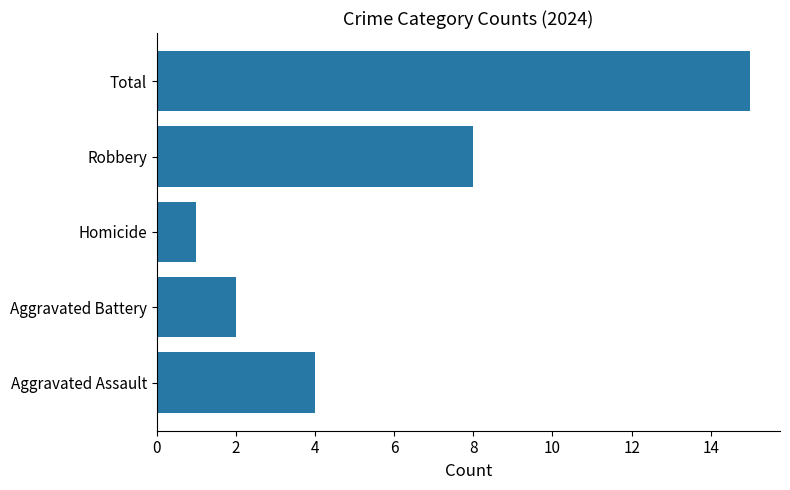

What is the sum of all values?

30